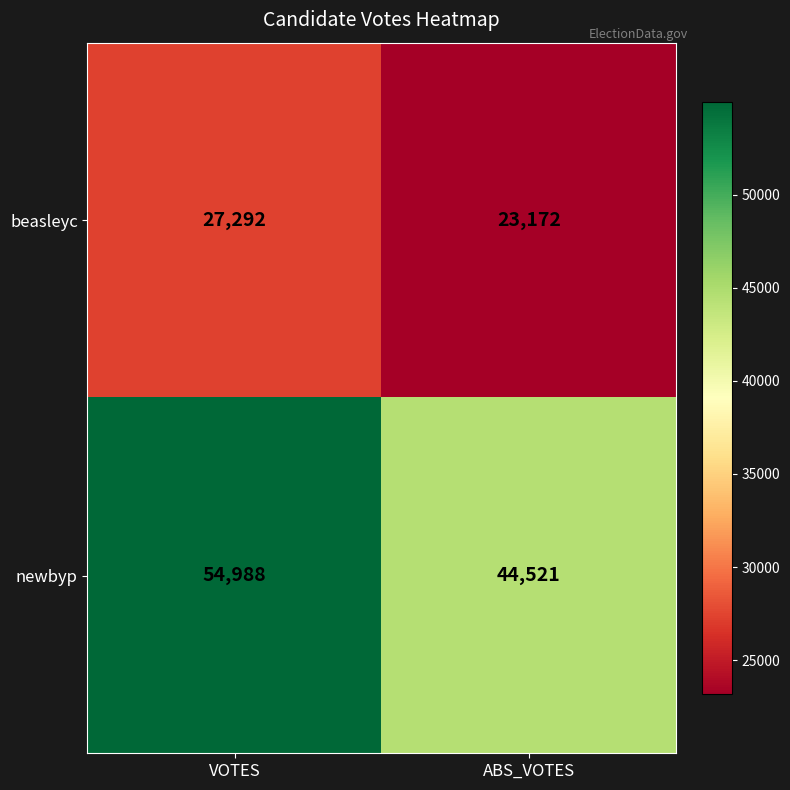

Reading left to right, extract all data points from this chart.

beasleyc: 27292	23172
newbyp: 54988	44521